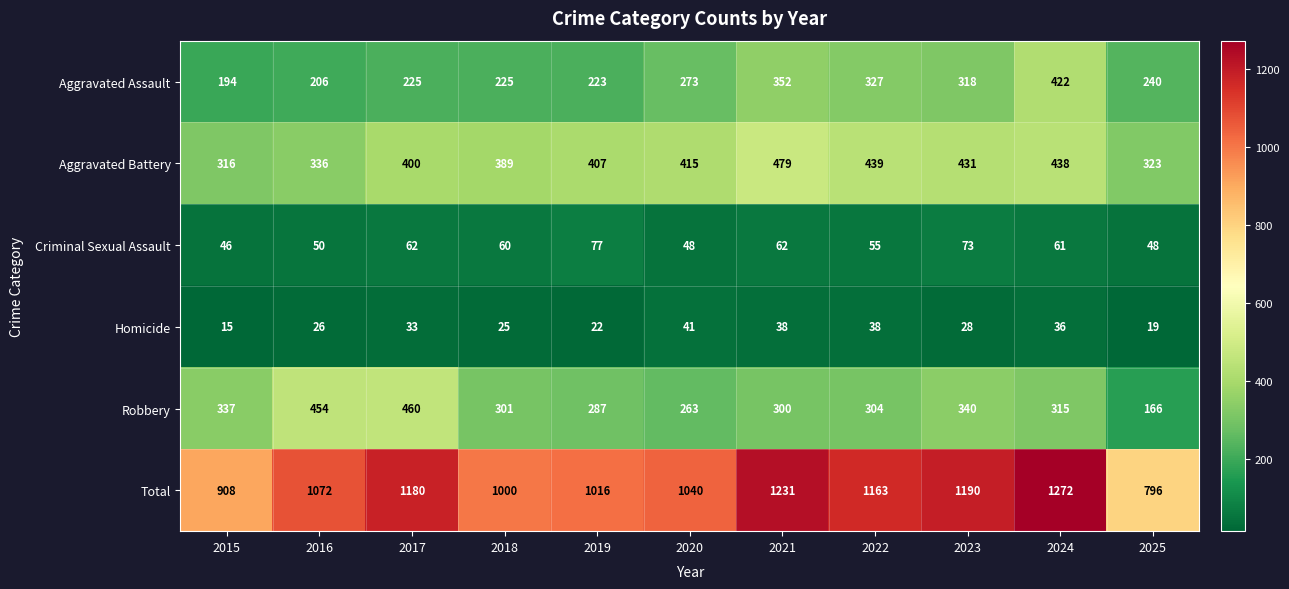

Is it true that Aggravated Assault equals 352 at 2021?

True